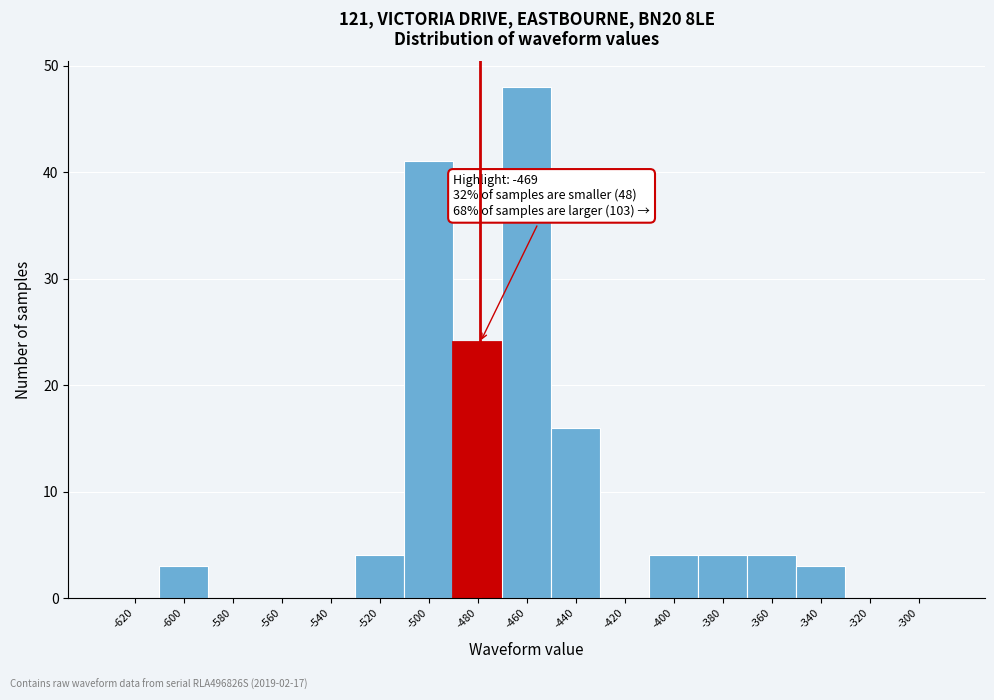

Reading right to left, transcribe all the data shown in this chart.

-300=0	-320=0	-340=3	-360=4	-380=4	-400=4	-420=0	-440=16	-460=48	-480=24	-500=41	-520=4	-540=0	-560=0	-580=0	-600=3	-620=0